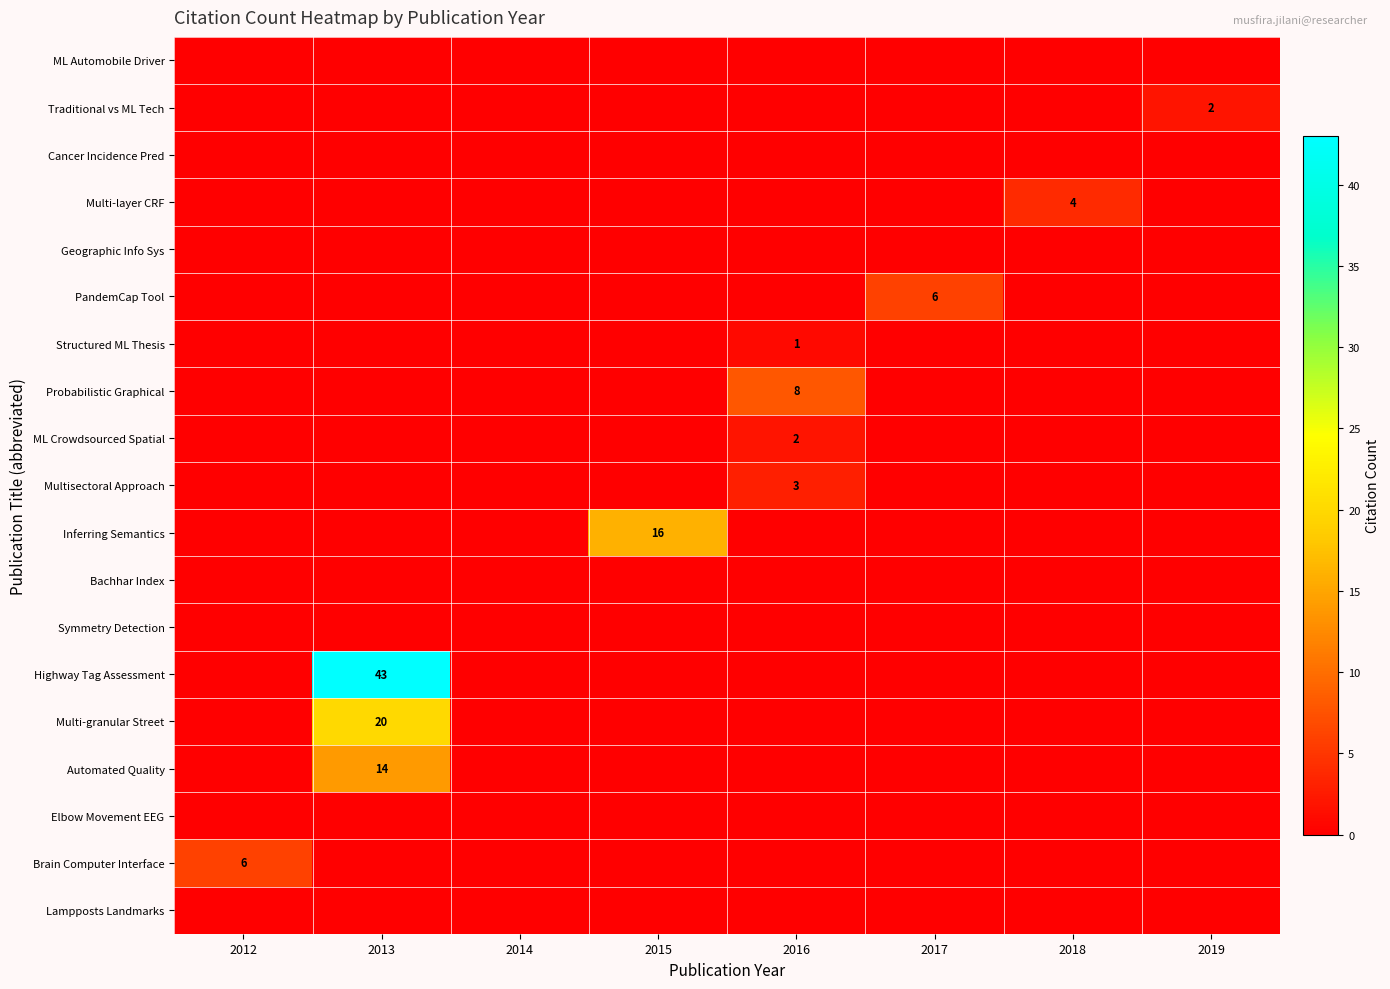

How many data points in Multi-layer CRF are above 0?

1